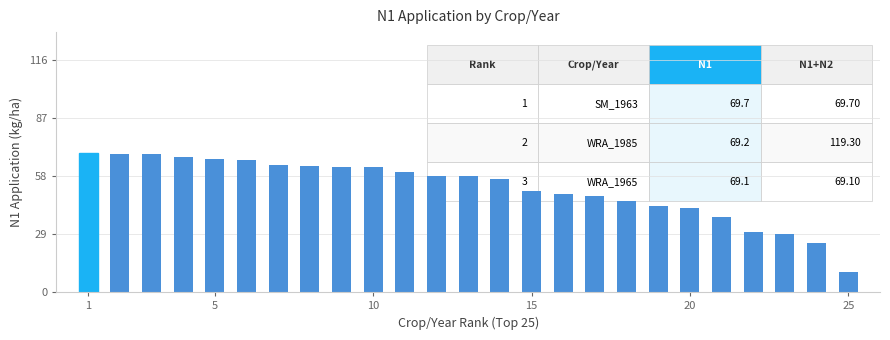

What is the minimum value shown in the chart?

10.1